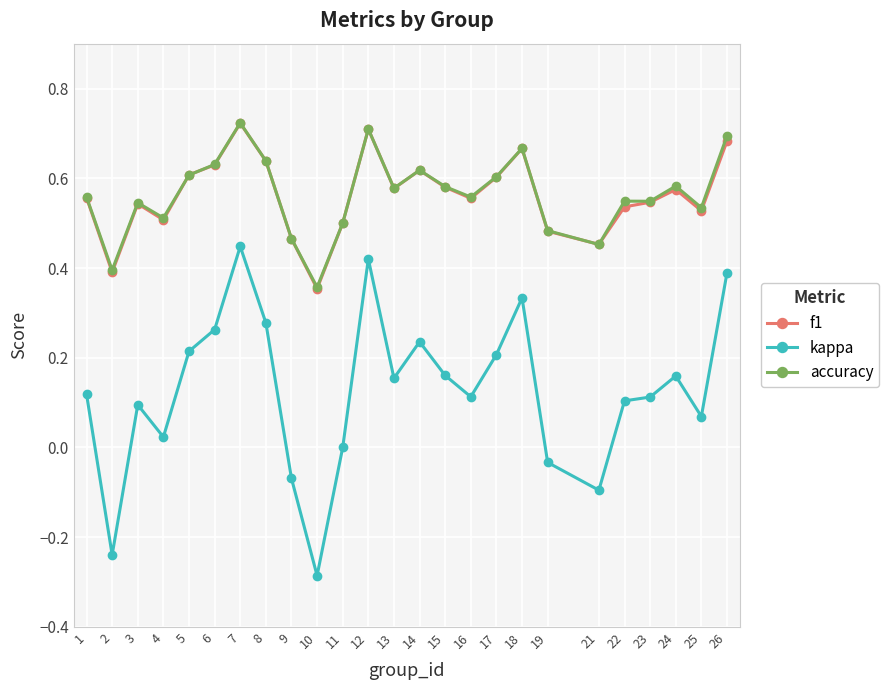

Which category has the highest value in the f1 series?

7